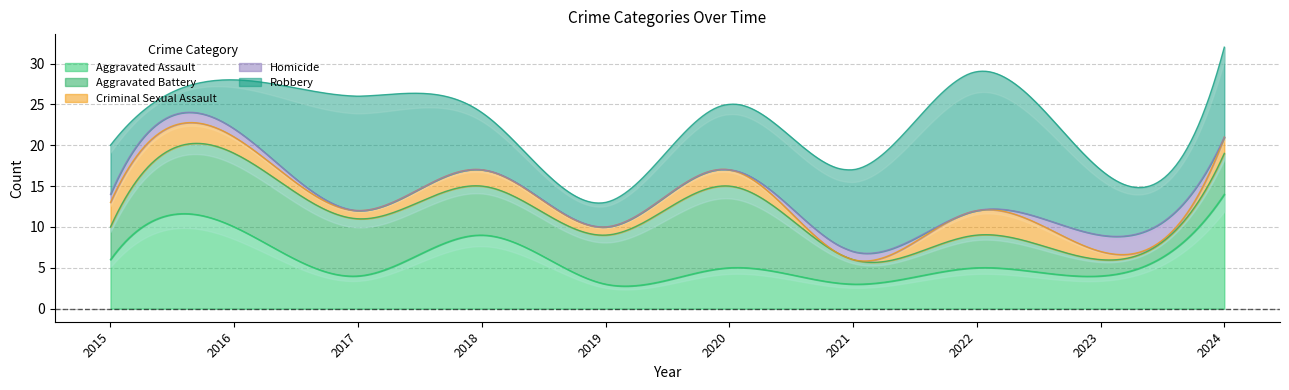

Which has a higher value, 2021 or 2020?

2020